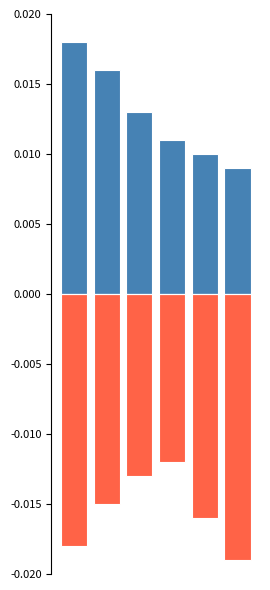

The positive series shows 0.0 at 2. True or false?

True